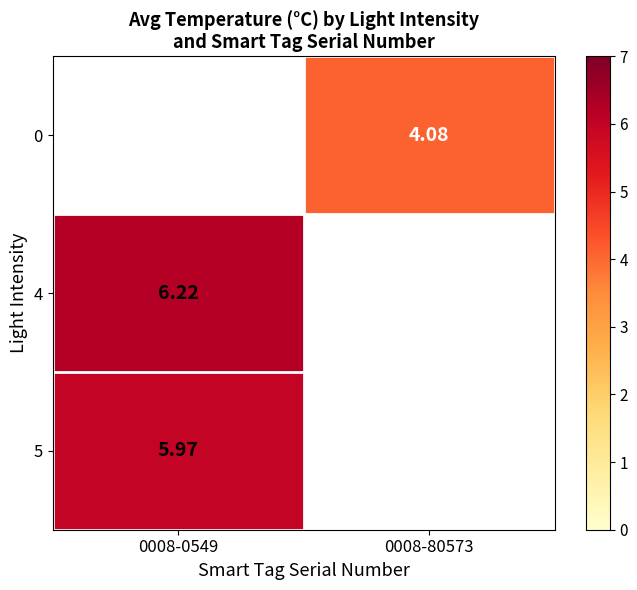

The 5 series shows 9.9 at 0008-0549. True or false?

False